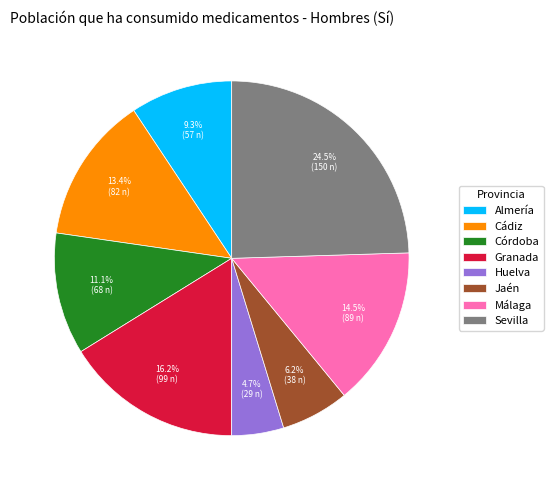

Is it true that Huelva is 5% of the pie?

True